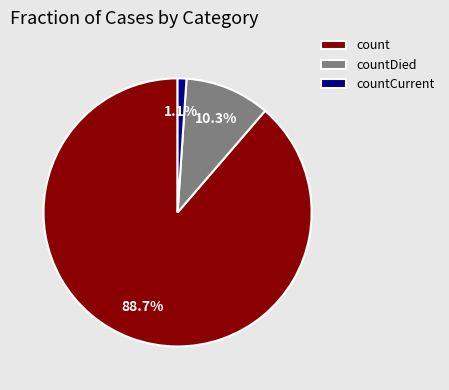

Rank the categories by value from highest to lowest.

count, countDied, countCurrent